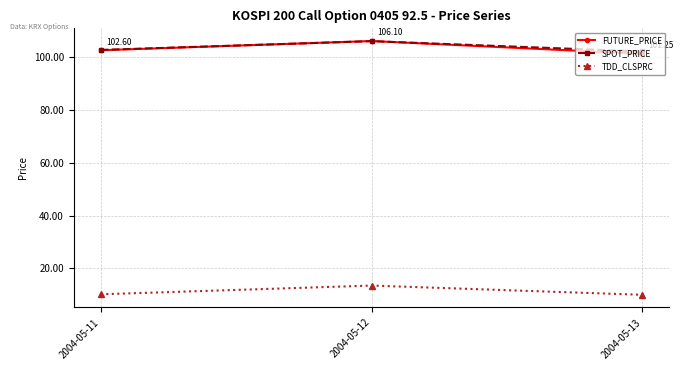

Is the value of FUTURE_PRICE at 2004-05-12 greater than the value of SPOT_PRICE at 2004-05-11?

Yes